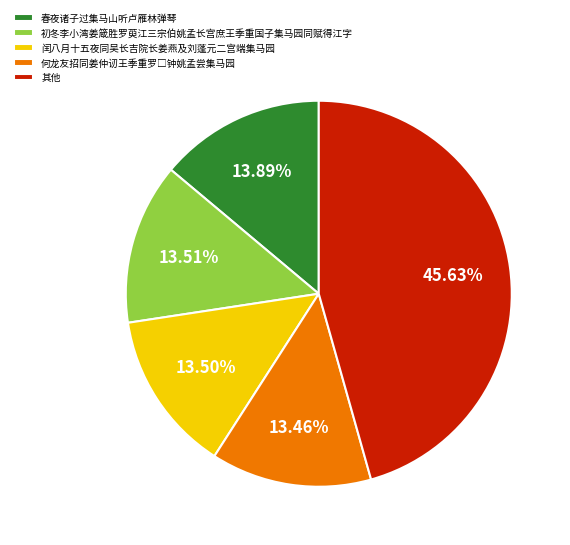

How many slices are in this pie chart?

5